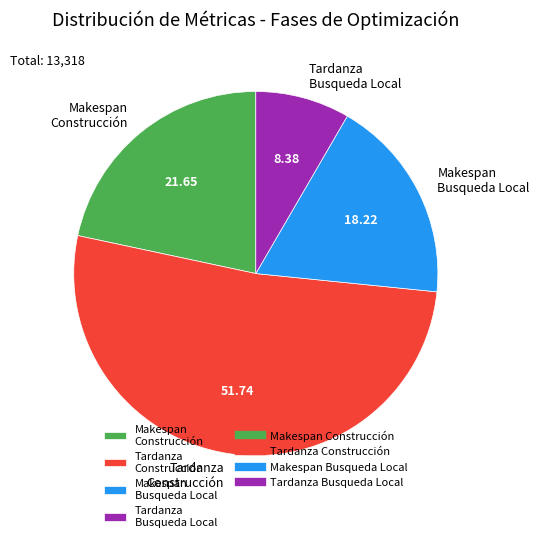

What is the largest slice in the pie chart?

Tardanza Construcción